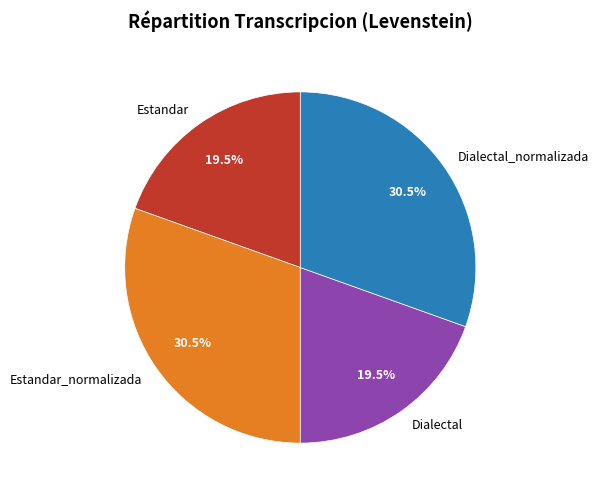

Does any single category account for the majority?

No